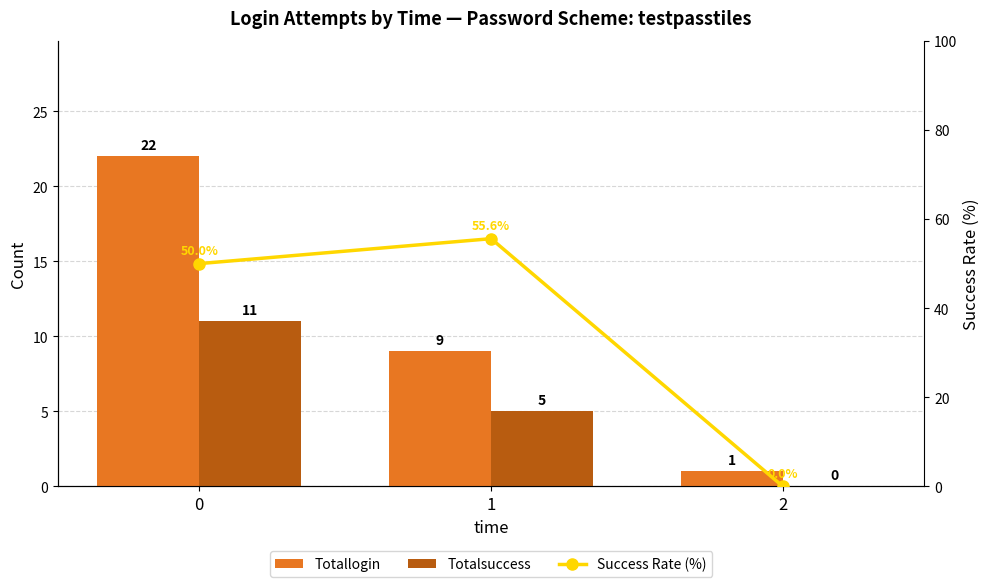

What is the sum of the Totallogin values at 2 and 1?

10.0